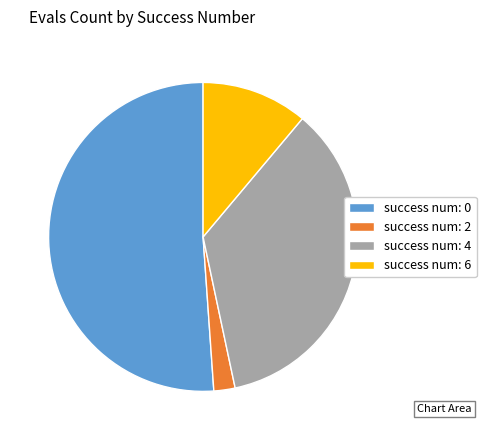

What is the smallest slice in the pie chart?

success num: 2